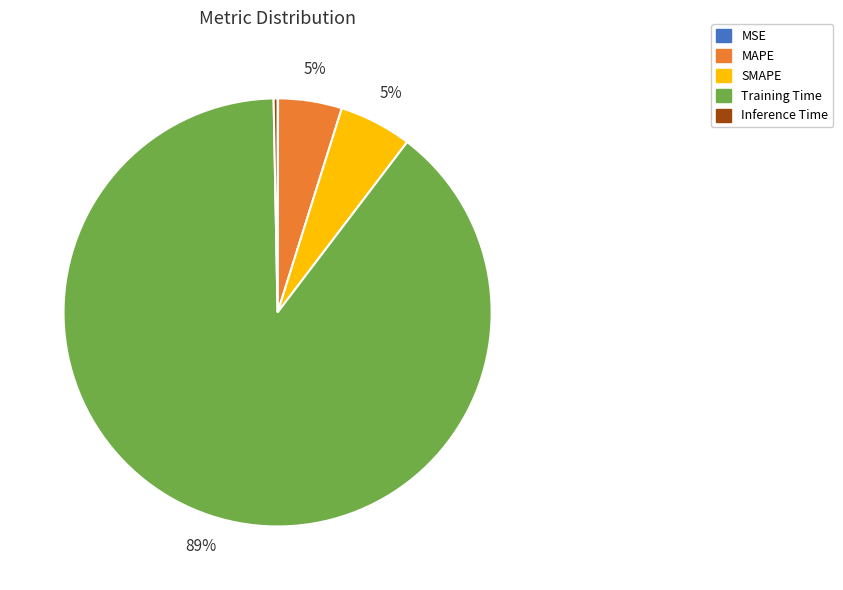

Do MAPE and Training Time together represent more than half of the pie?

Yes